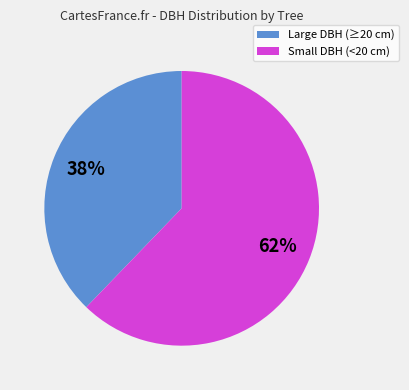

To the nearest percent, what is the difference between the largest and smallest slice percentages?

24%